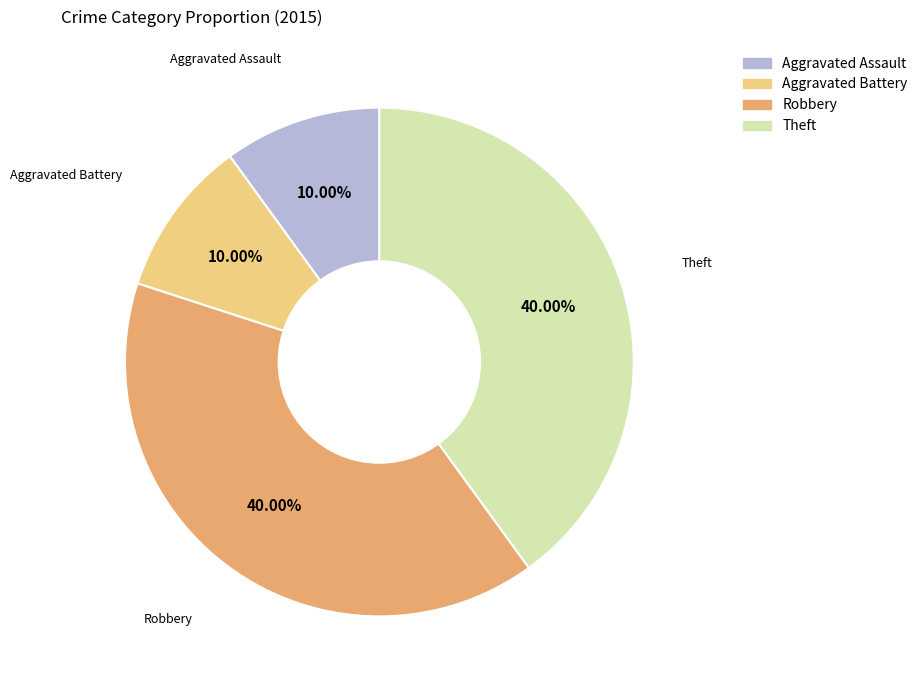

How many slices are in this pie chart?

4